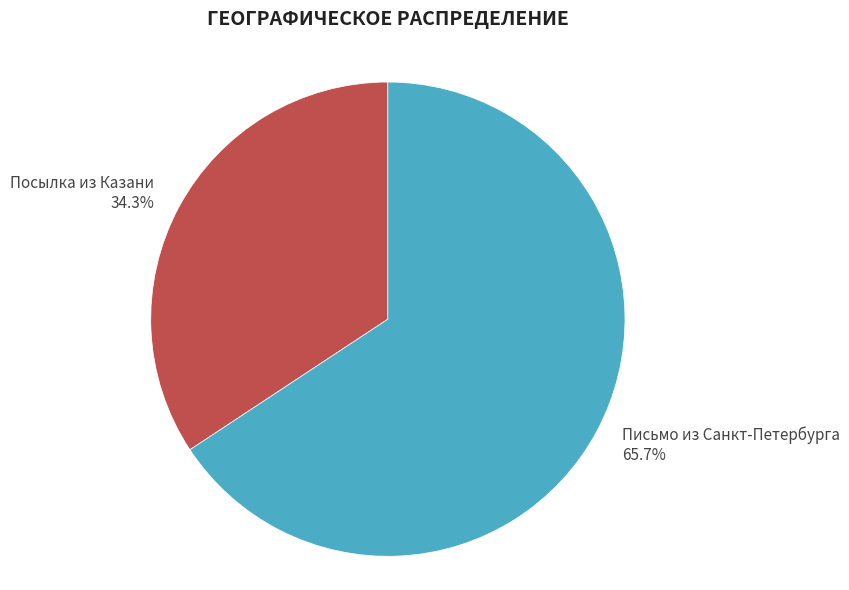

Is there any slice that represents more than half of the pie?

Yes